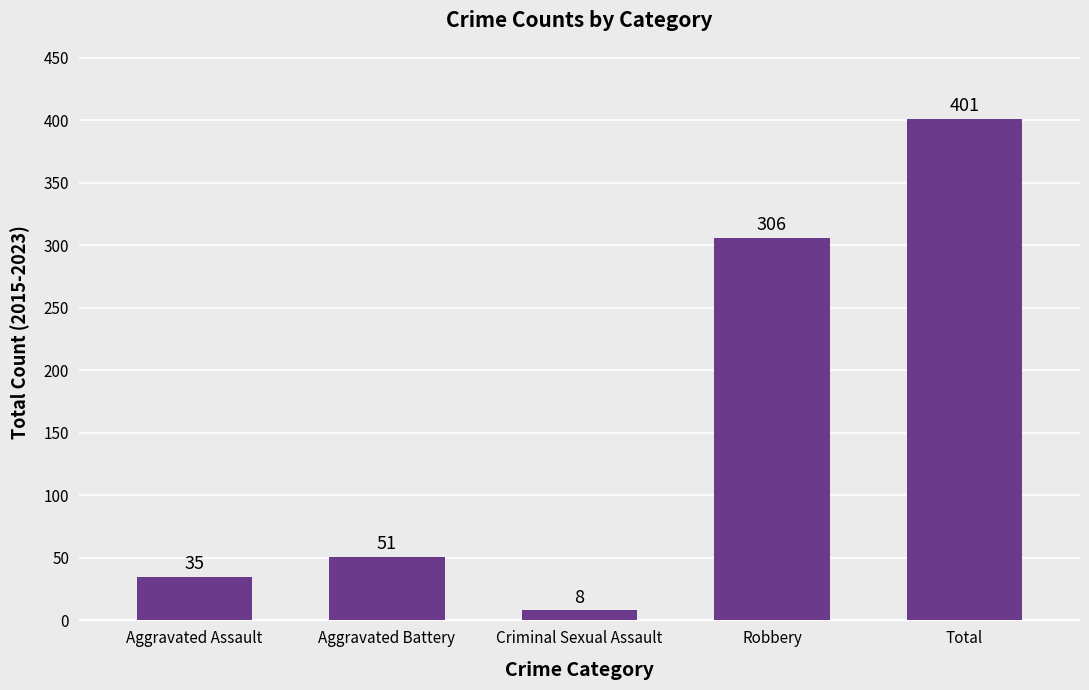

True or false: the data shows 401 at Total.

True